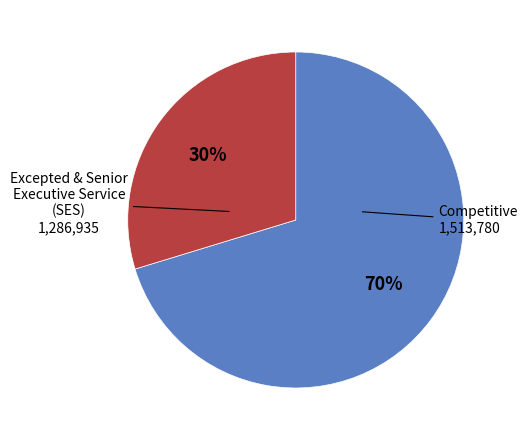

How many segments does this pie chart have?

2